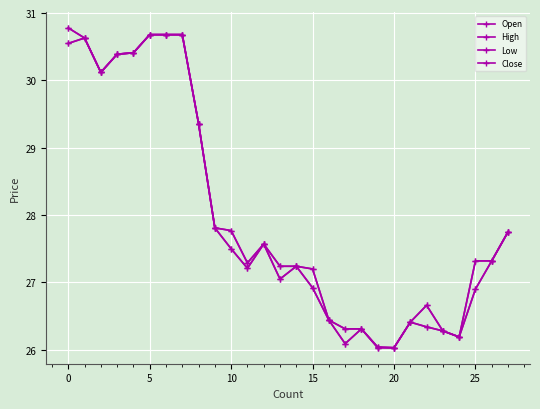

Count the number of data series in this chart.

4